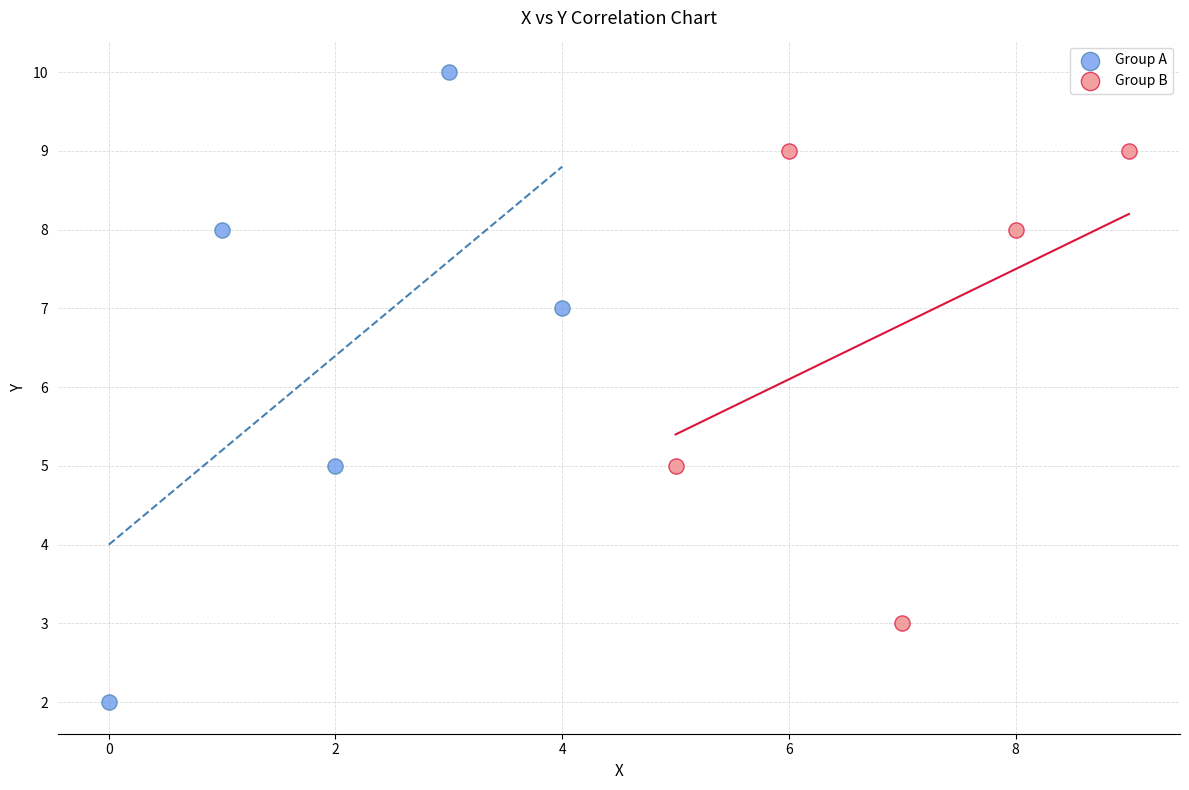

Which series contains the lowest Y value?

Group A